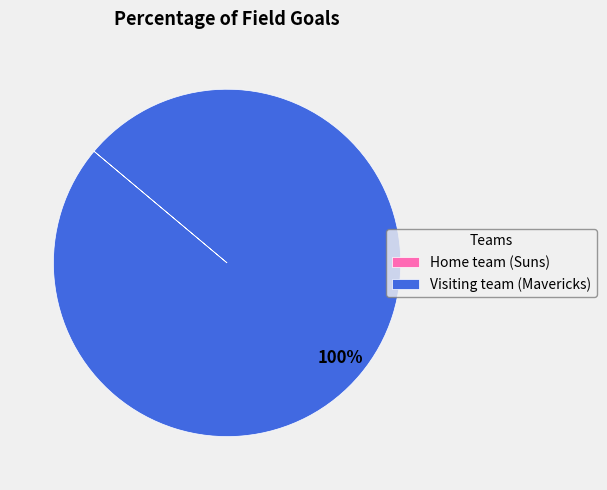

To the nearest percent, what portion does Visiting team (Mavericks) represent?

100%